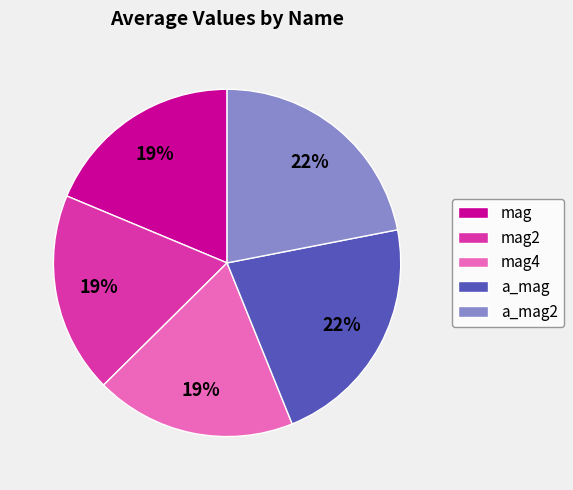

Between mag and a_mag2, which is larger?

a_mag2